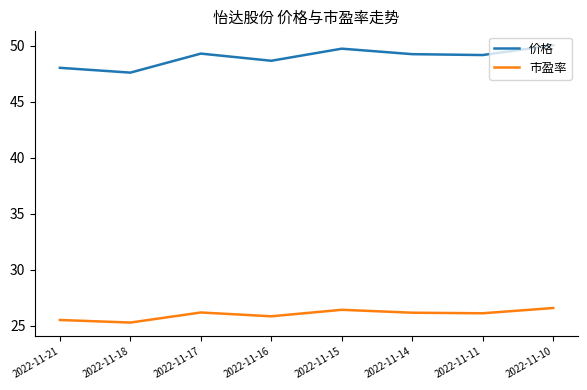

Rank the series by their average value, from highest to lowest.

价格, 市盈率